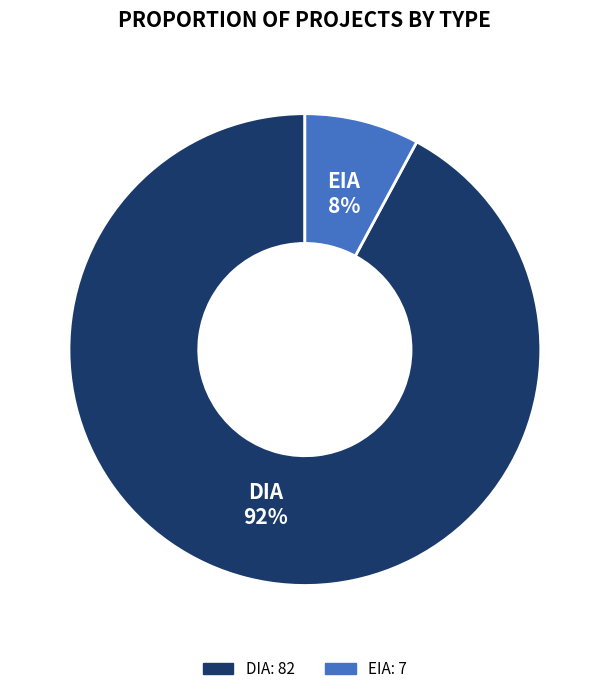

How many slices are in this pie chart?

2